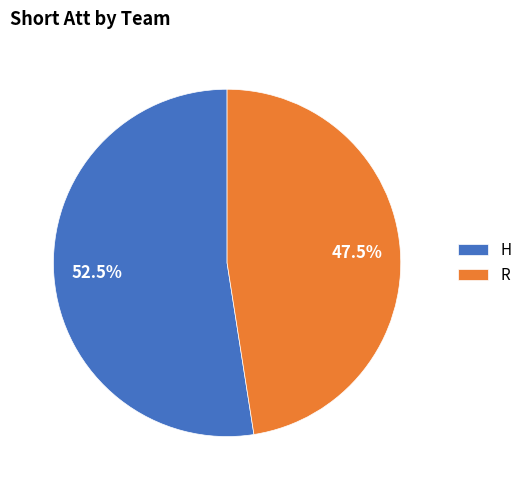

Rank the categories by value from lowest to highest.

R, H